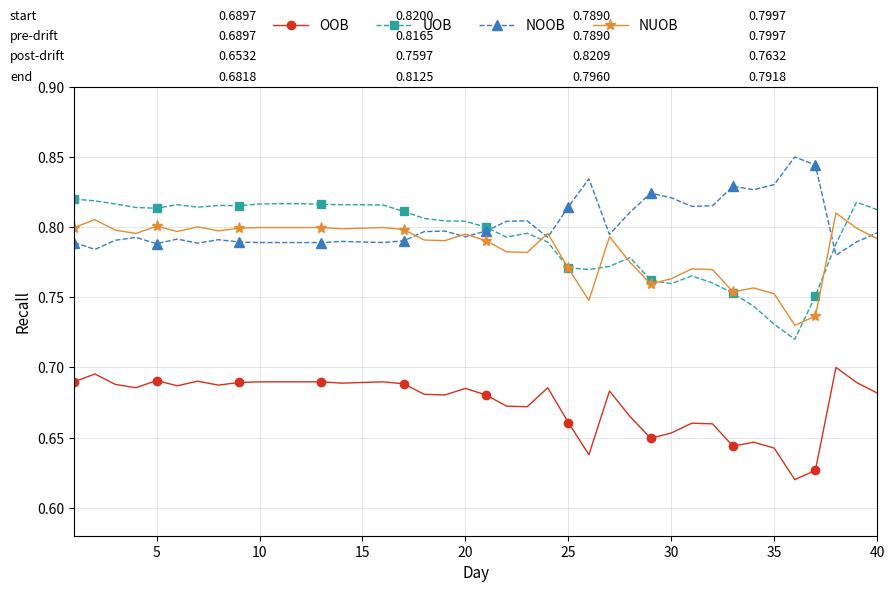

Count the NUOB values in the range 0 to 1.

40